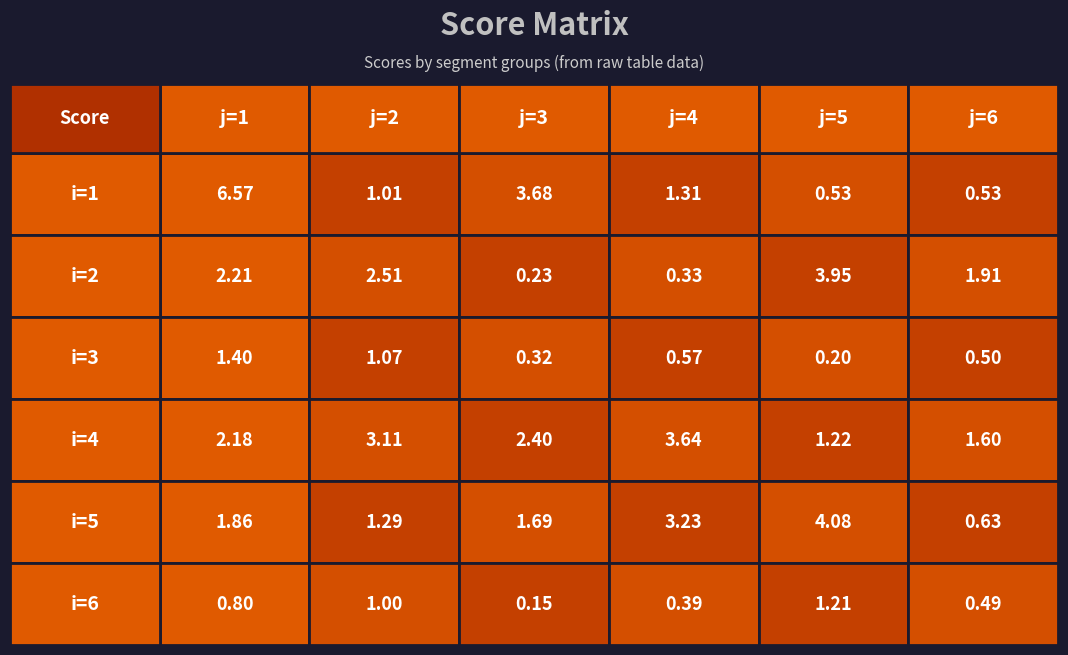

Between 0 and 4, which series saw the biggest shift?

Row 1